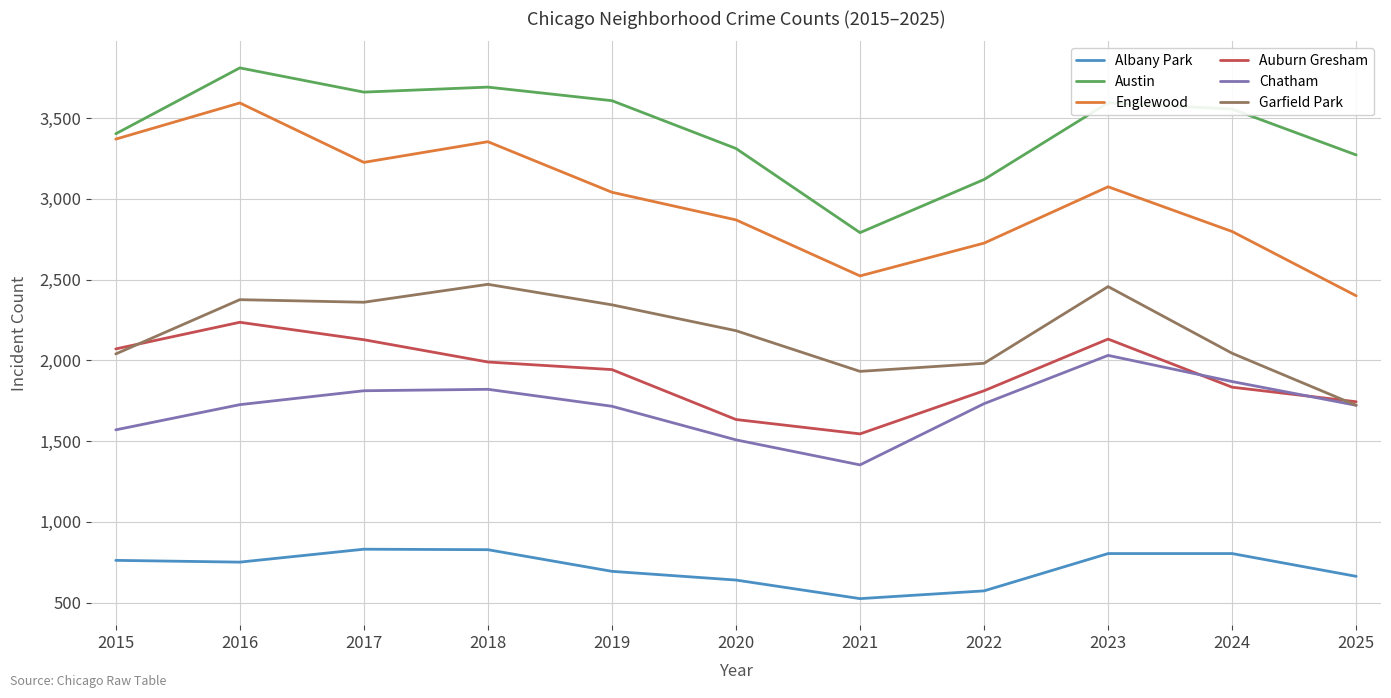

At which category does Englewood reach its first local peak?

2016